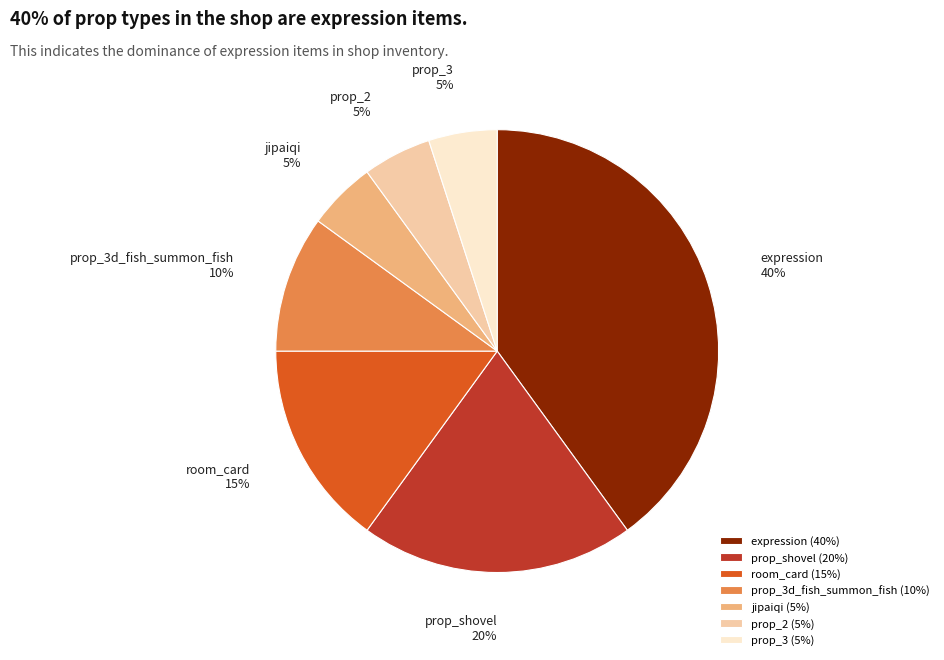

Approximately how many times larger is the value at prop_shovel compared to expression?

0.5